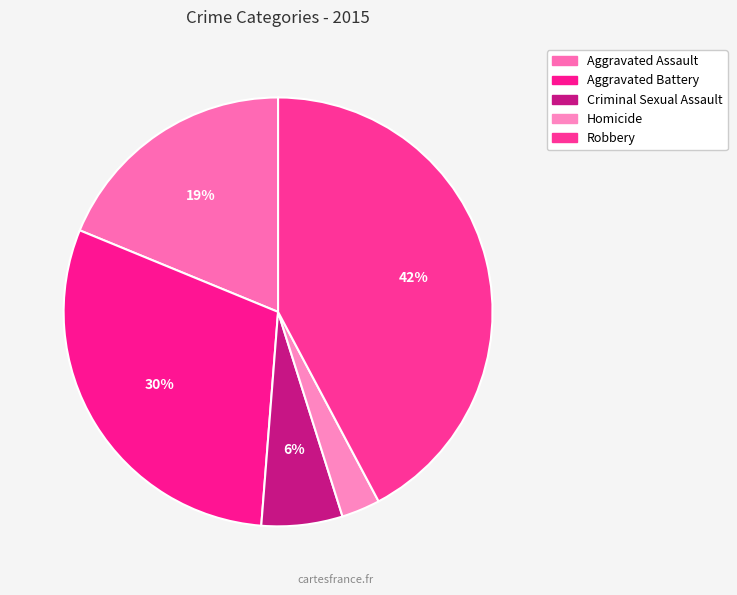

Does Aggravated Assault account for over 50% of the chart?

No